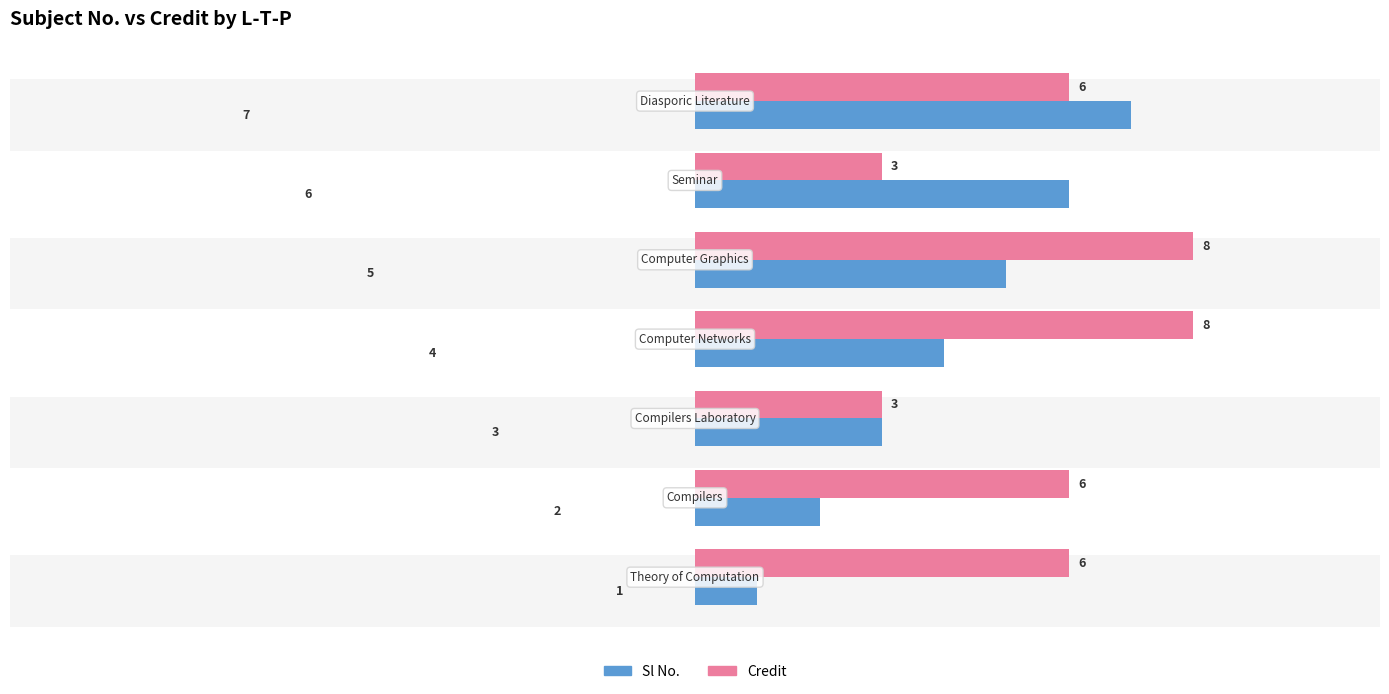

Between 4 and 1, which is larger?

4